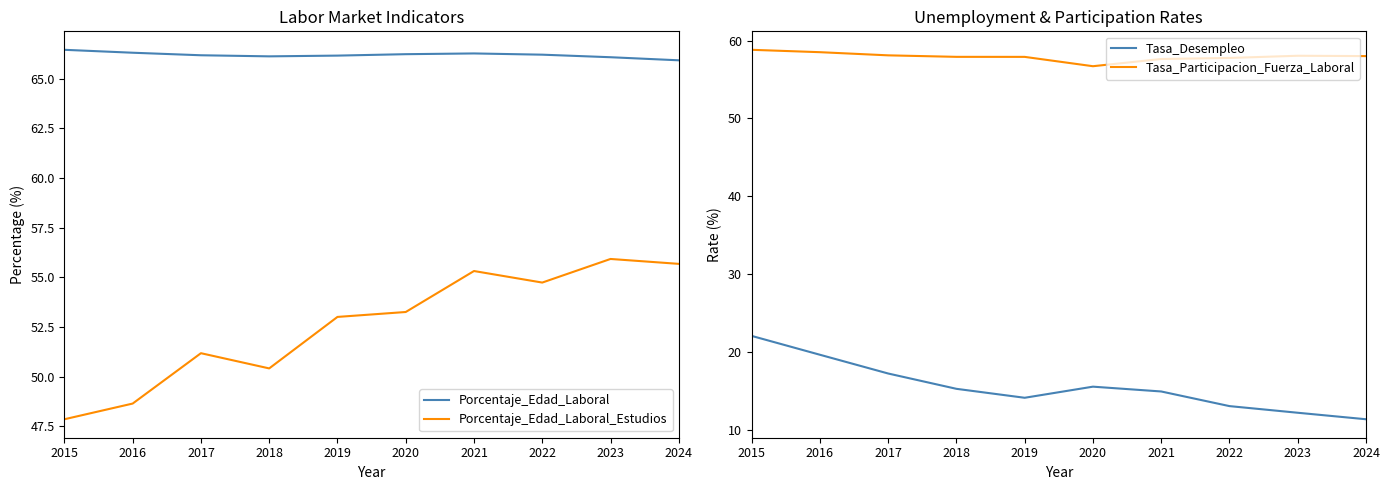

Reading left to right, transcribe all the data shown in this chart.

Porcentaje_Edad_Laboral: 66.5	66.3	66.2	66.1	66.2	66.2	66.3	66.2	66.1	65.9
Porcentaje_Edad_Laboral_Estudios: 47.9	48.7	51.2	50.4	53.0	53.3	55.3	54.7	55.9	55.7
Tasa_Desempleo: 22.1	19.6	17.2	15.3	14.1	15.5	14.9	13.0	12.2	11.3
Tasa_Participacion_Fuerza_Laboral: 58.8	58.5	58.1	57.9	57.9	56.7	57.6	57.8	58.1	58.0